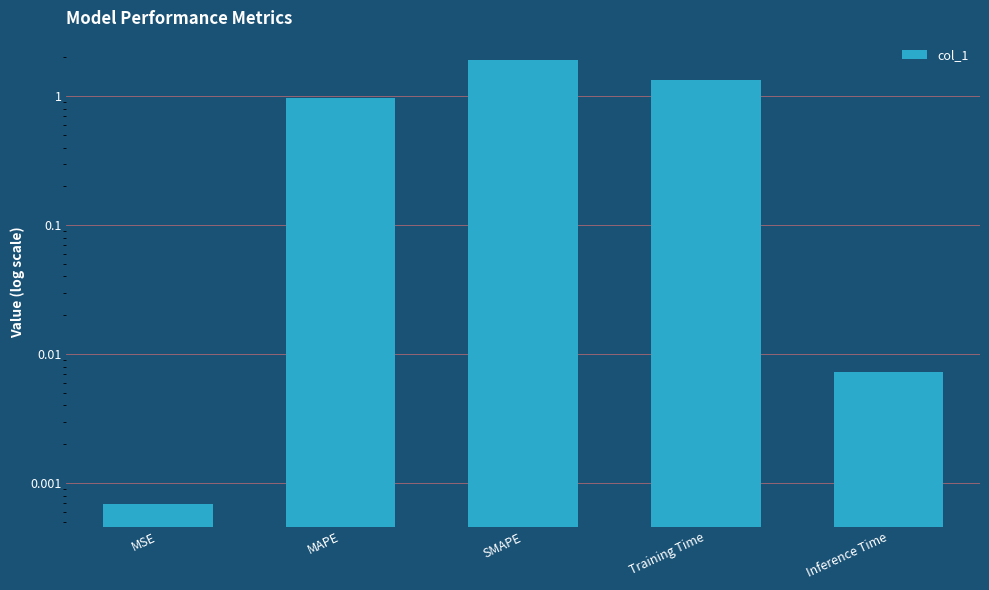

What position from the left is Inference Time?

5